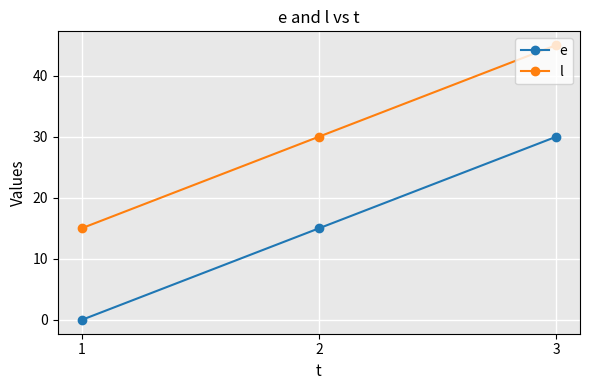

The value of e at 3 is 30. True or false?

True